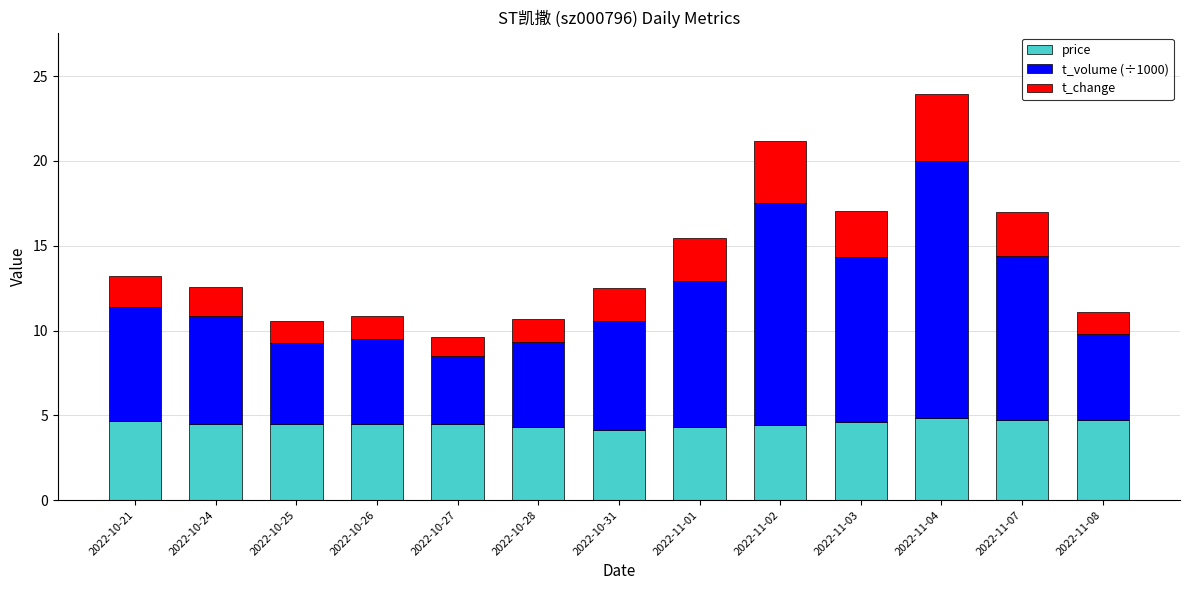

What is the difference between the maximum and minimum values in the price series?

0.7